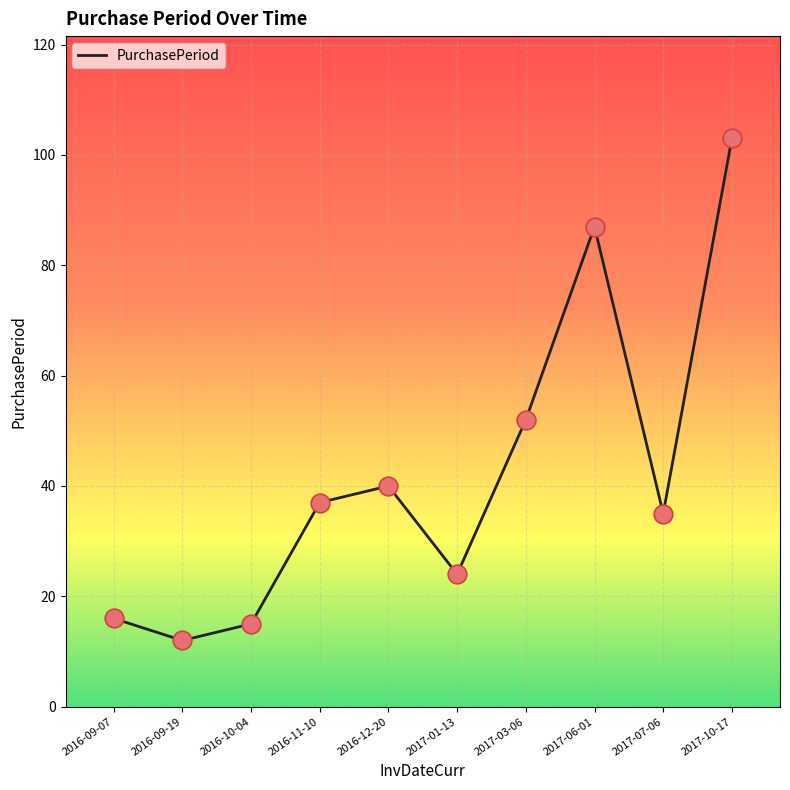

Which has a higher value, 2017-01-13 or 2017-03-06?

2017-03-06